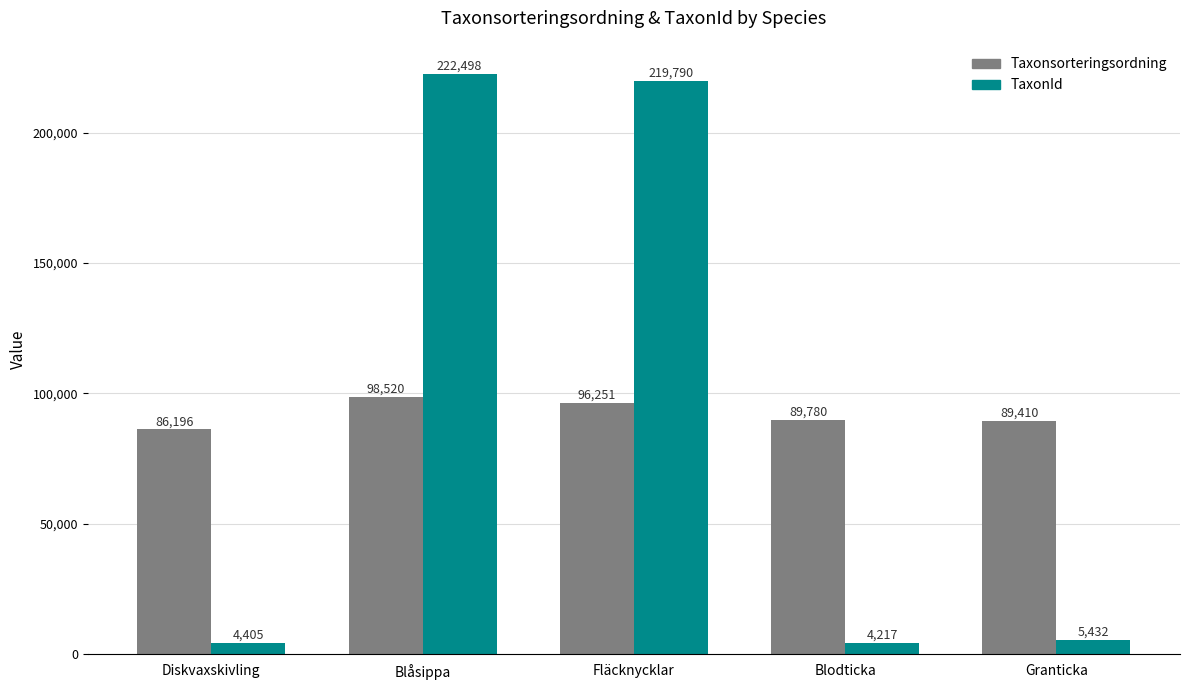

Which series has the largest range (max minus min)?

TaxonId